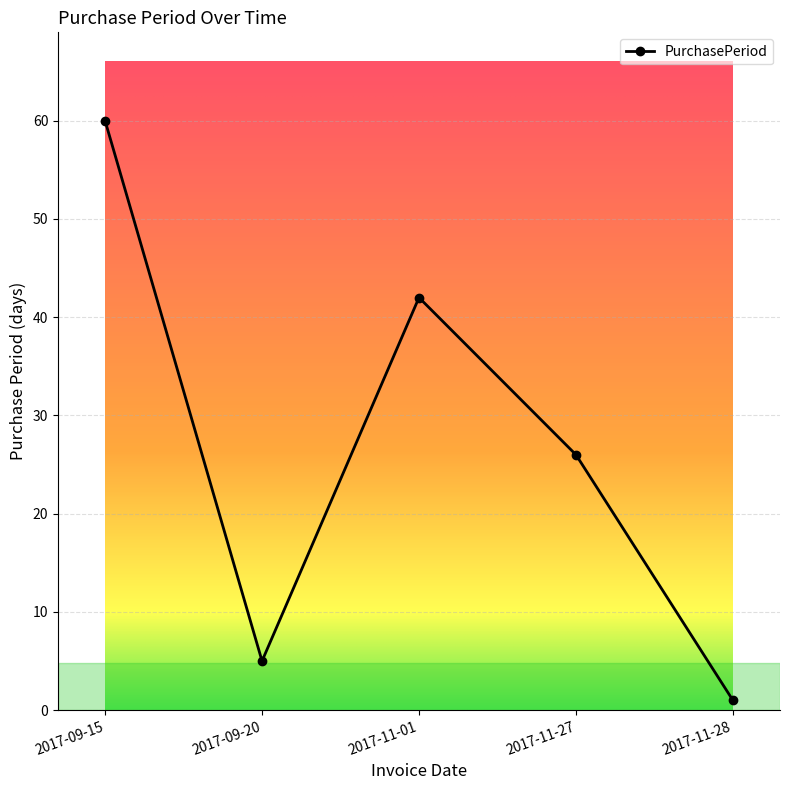

What is the value of the 4th point from the left?

26